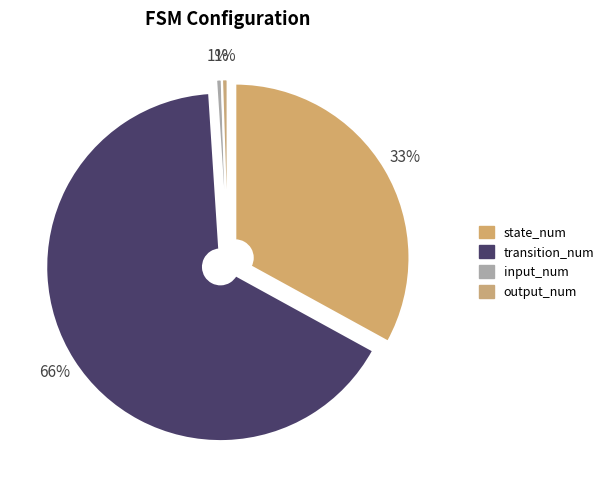

Is it true that transition_num is 66% of the pie?

True